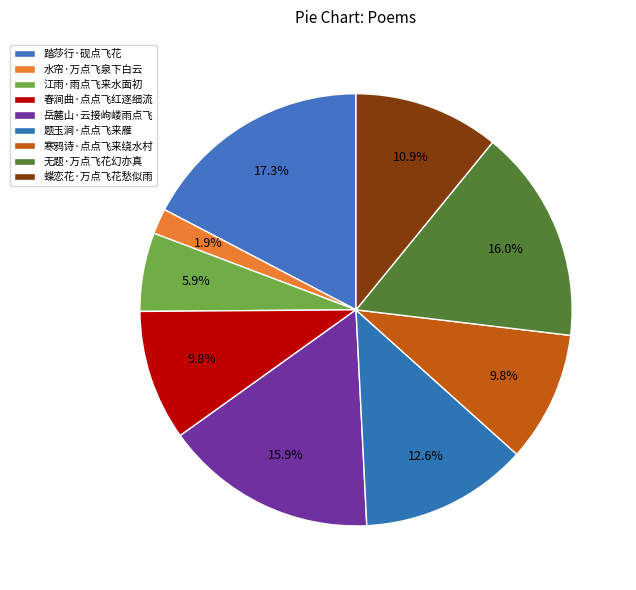

Rank the categories by value from highest to lowest.

踏莎行·砚点飞花, 无题·万点飞花幻亦真, 岳麓山·云接岣嵝雨点飞, 题玉涧·点点飞来雁, 蝶恋花·万点飞花愁似雨, 春涧曲·点点飞红逐细流, 寒鸦诗·点点飞来绕水村, 江雨·雨点飞来水面初, 水帘·万点飞泉下白云